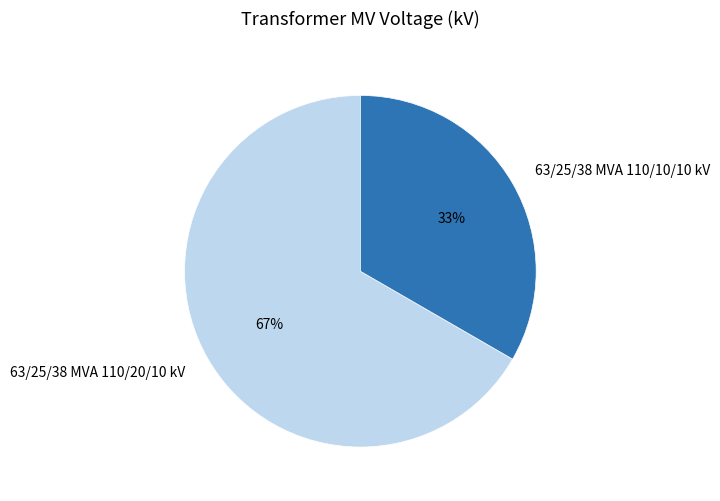

To the nearest percent, what portion does 63/25/38 MVA 110/20/10 kV represent?

67%